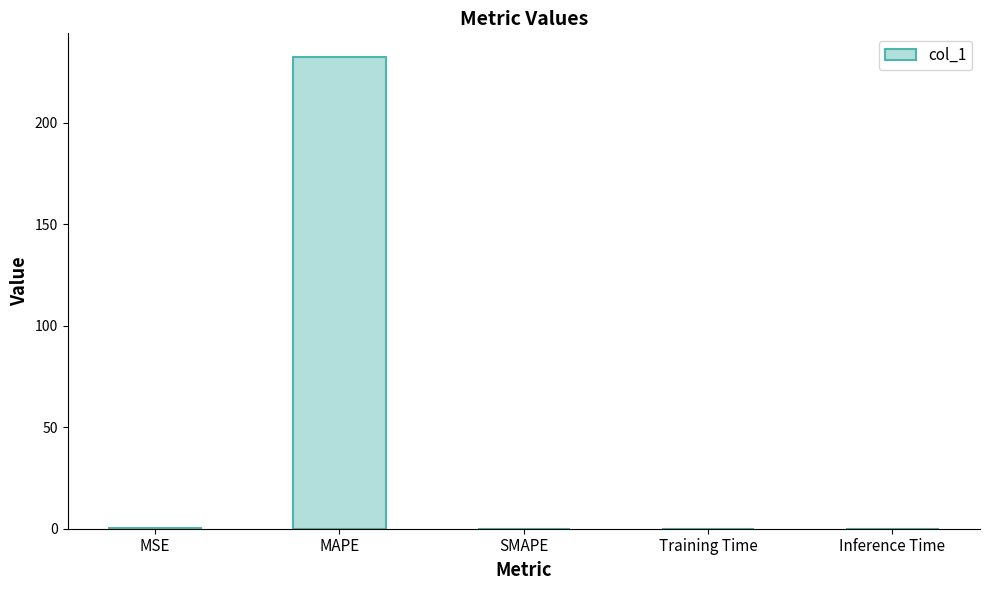

Is it true that the value at Inference Time is 0.0?

True